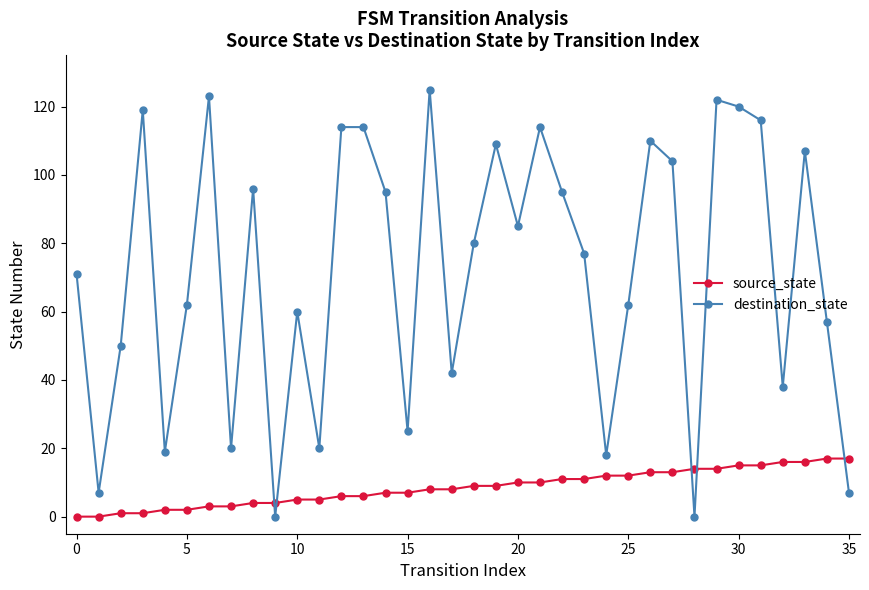

Which series ends up on top after the final intersection of source_state and destination_state?

source_state